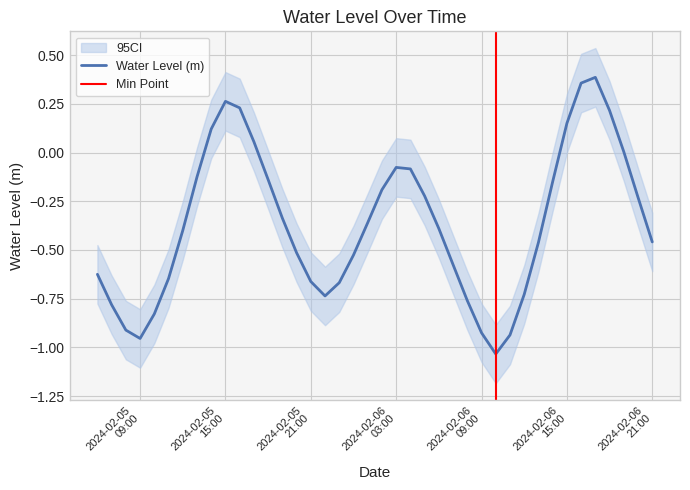

What is the label of the 37th point from the right?

2024-02-05 09:00